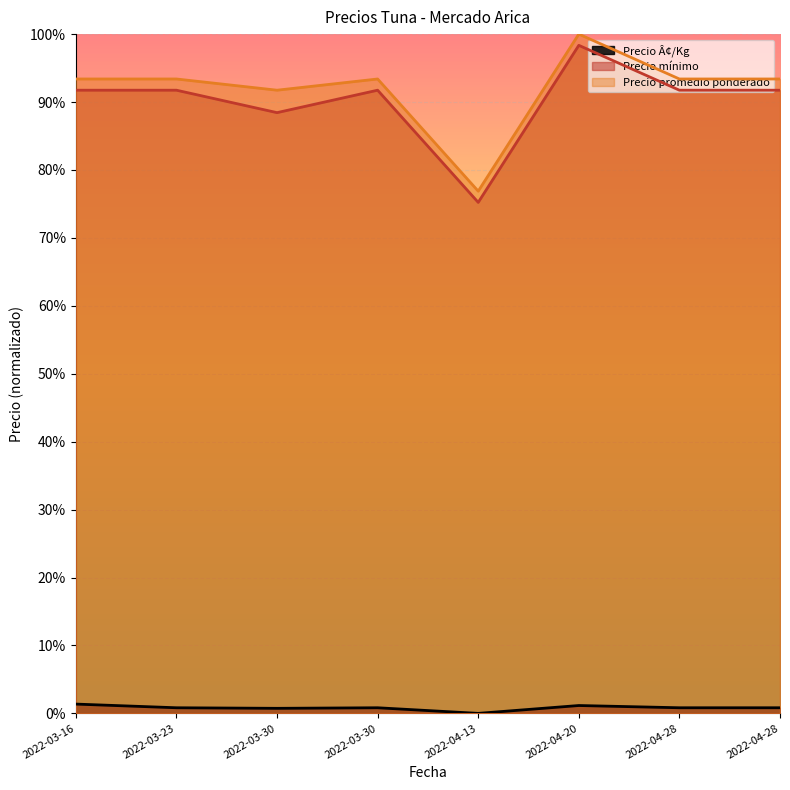

Read the Precio promedio ponderado value at 2022-03-16.

0.9